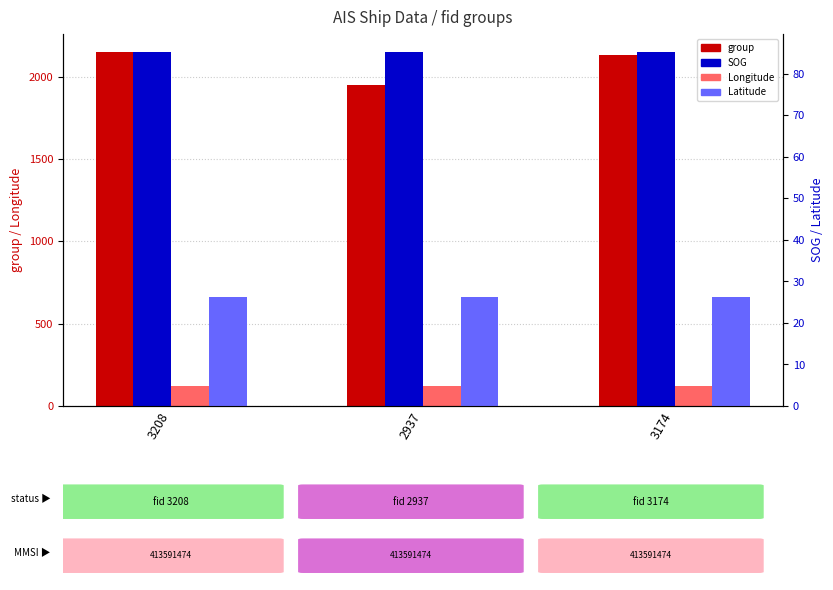

Where is SOG nearest to the value 85?

3208